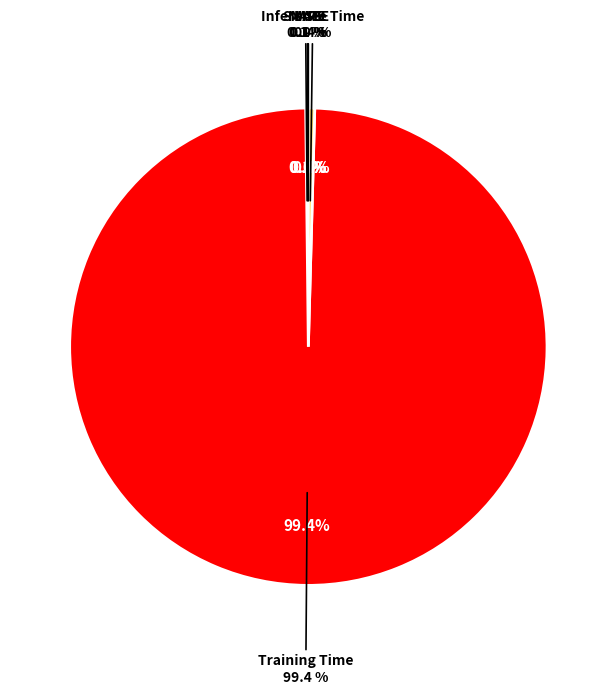

How many segments does this pie chart have?

5